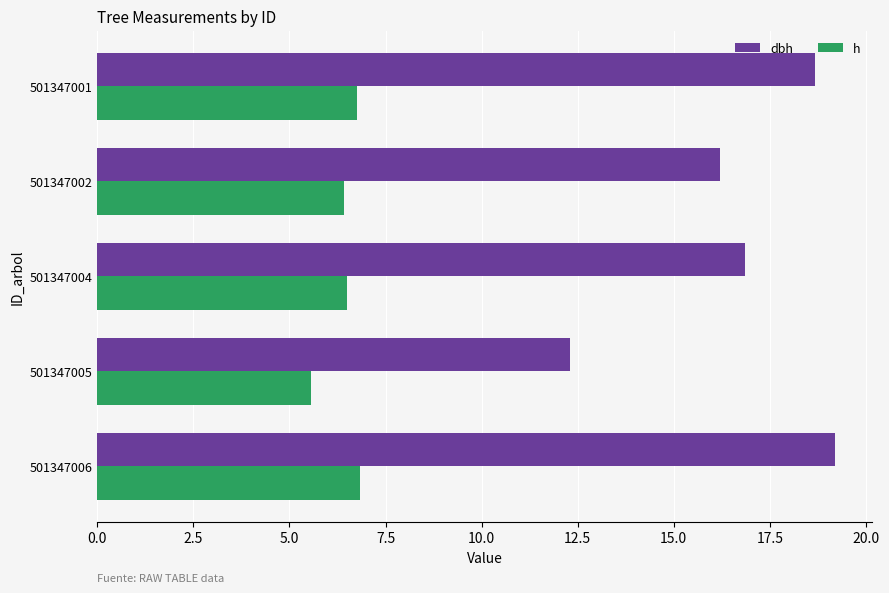

Rank the series at 501347005 from highest to lowest value.

dbh, h